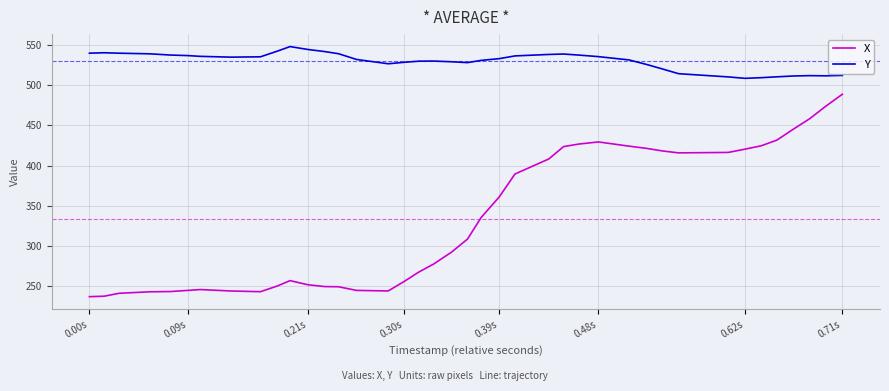

At how many categories does at least one series exceed 425?

40